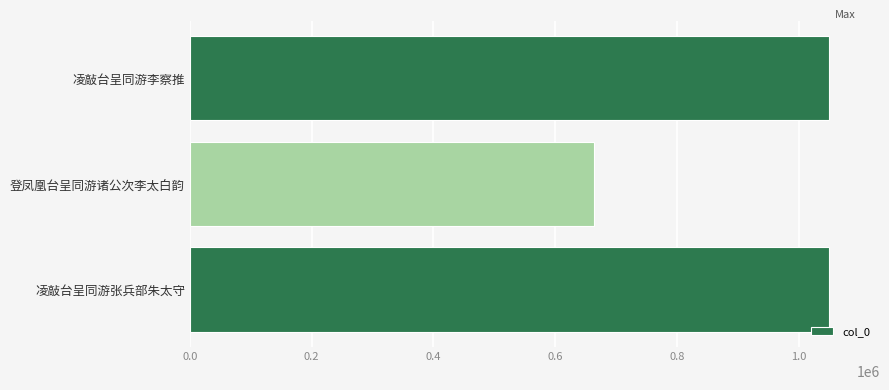

Which label corresponds to the smallest value in the chart?

登凤凰台呈同游诸公次李太白韵